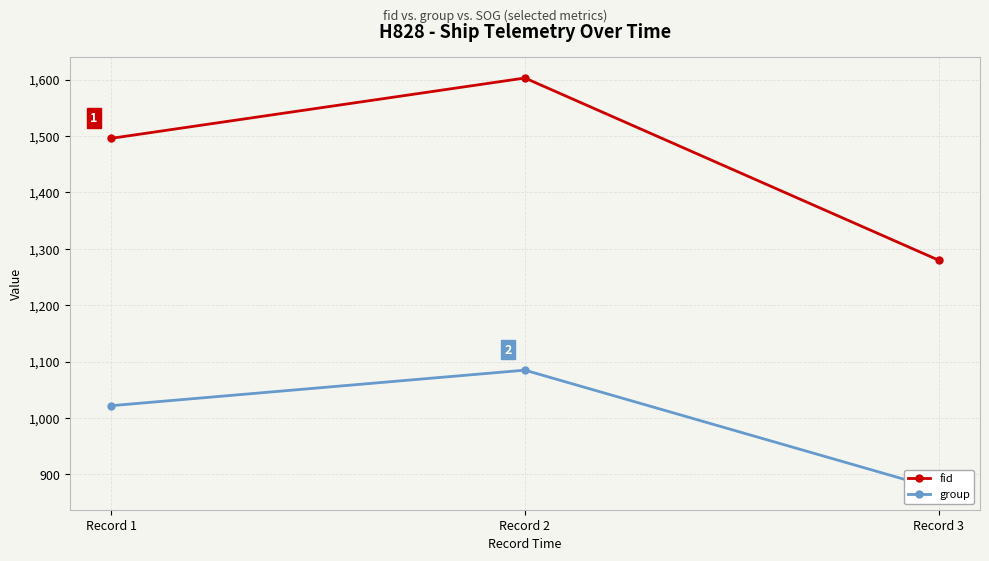

Is it true that group equals 1324 at Record 3?

False